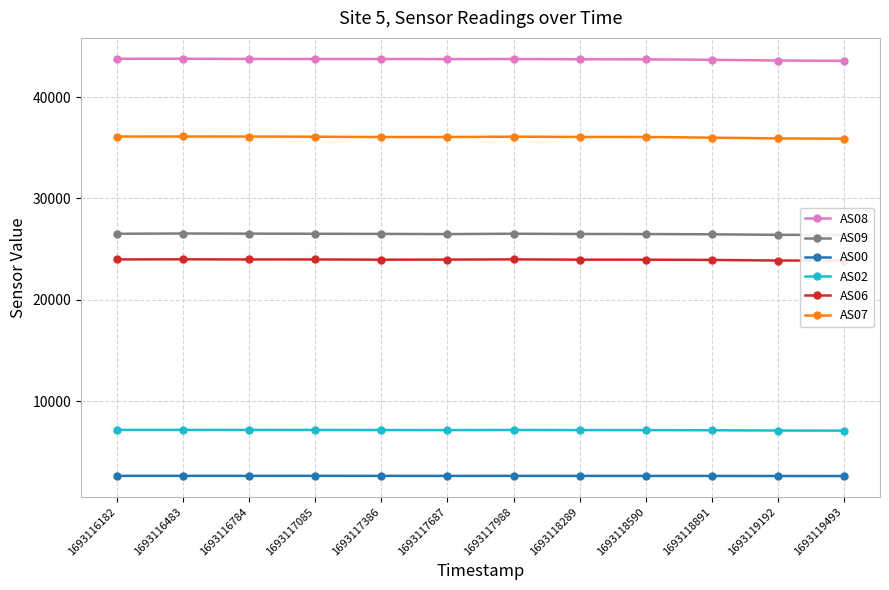

Is it true that AS09 equals 26396 at 1693119493?

True